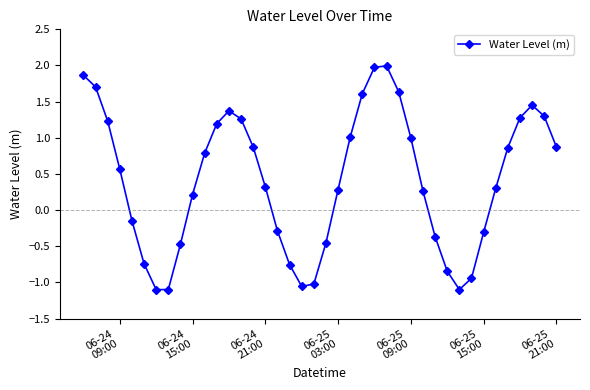

What is the sum of all values?

16.6